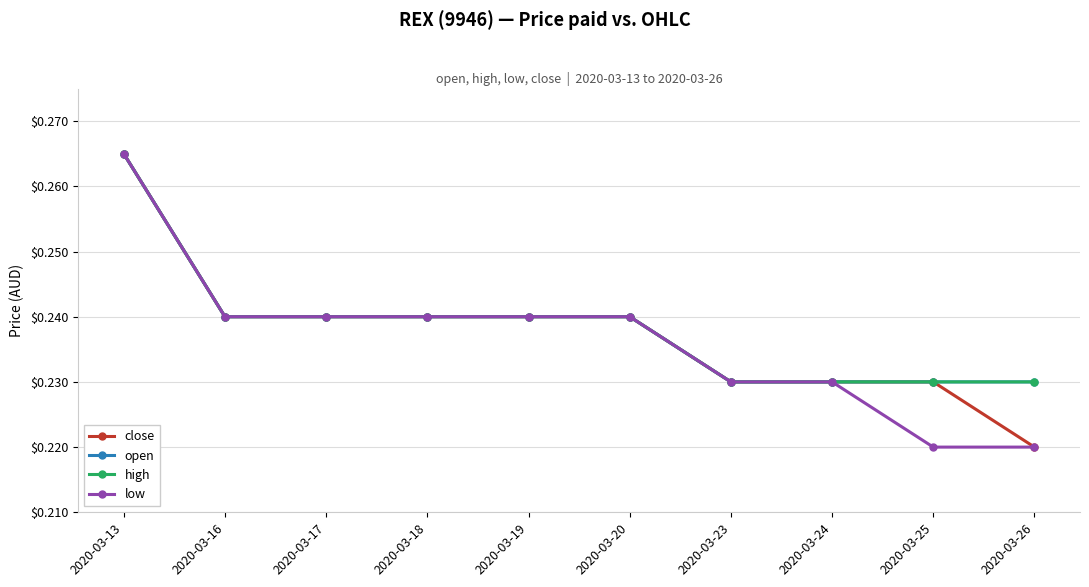

True or false: close has a value of 0.2 at 2020-03-25.

True